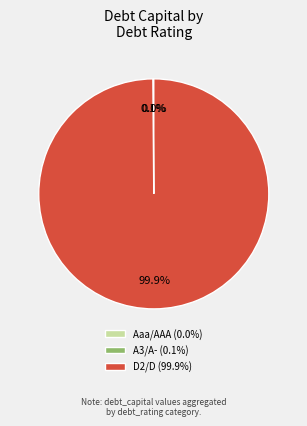

Count the number of slices in the pie.

3